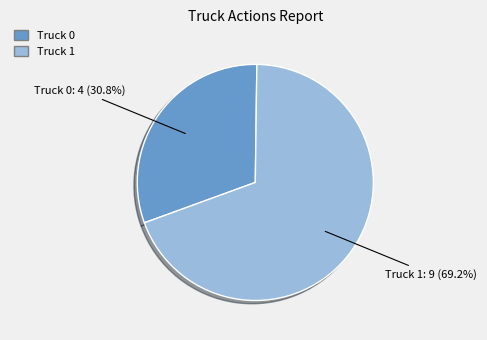

Count the number of slices in the pie.

2